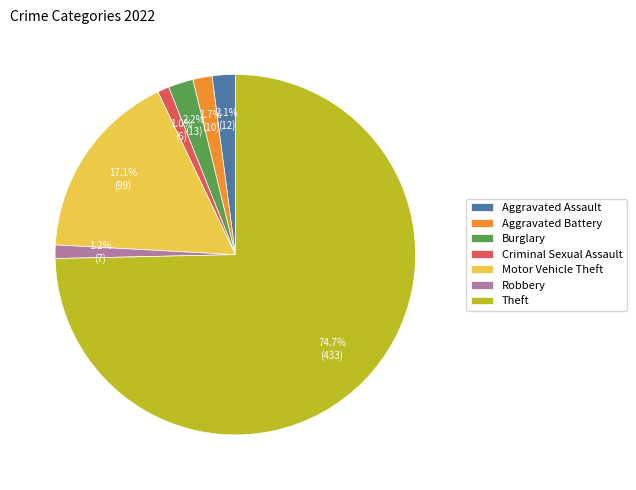

Which category has the biggest portion of the pie?

Theft